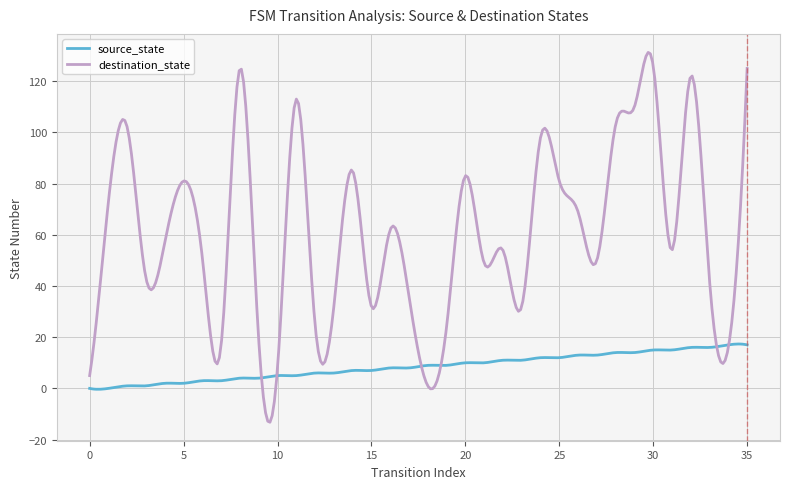

Which series has the largest range (max minus min)?

destination_state